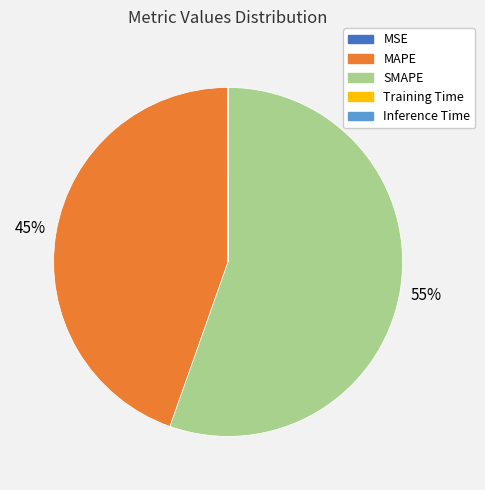

True or false: MAPE accounts for 45% of the total.

True